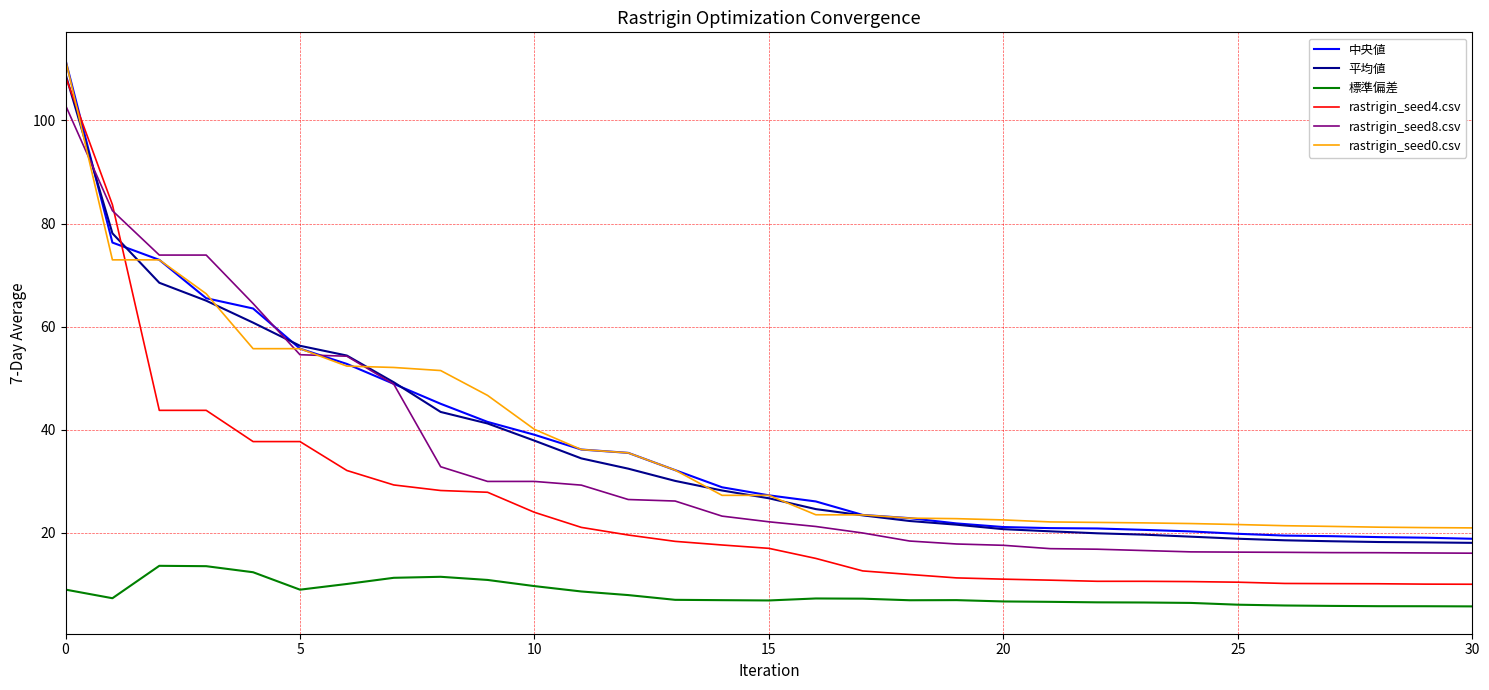

True or false: 標準偏差 and 中央値 intersect in this chart.

False